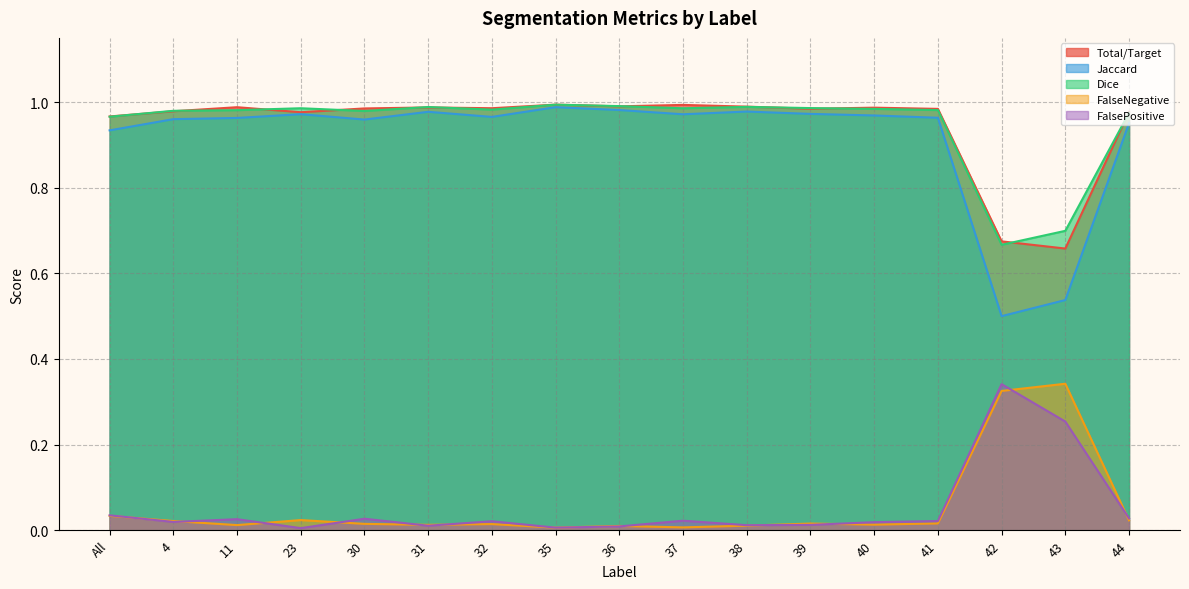

Which category has the highest value across all series?

35